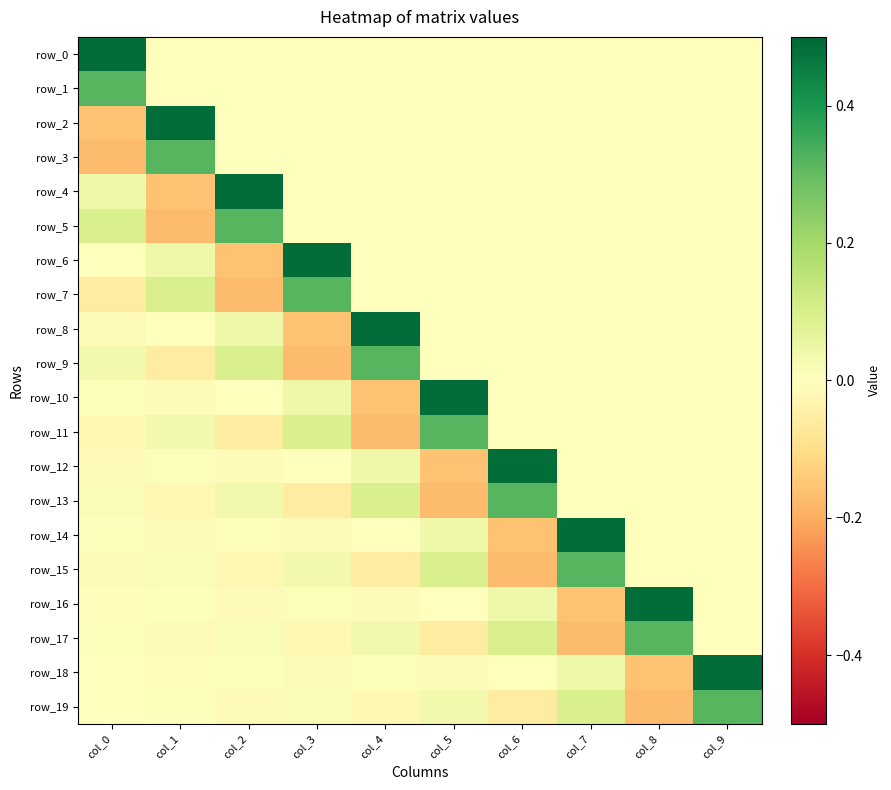

At which category is the sum across all series the highest?

col_9